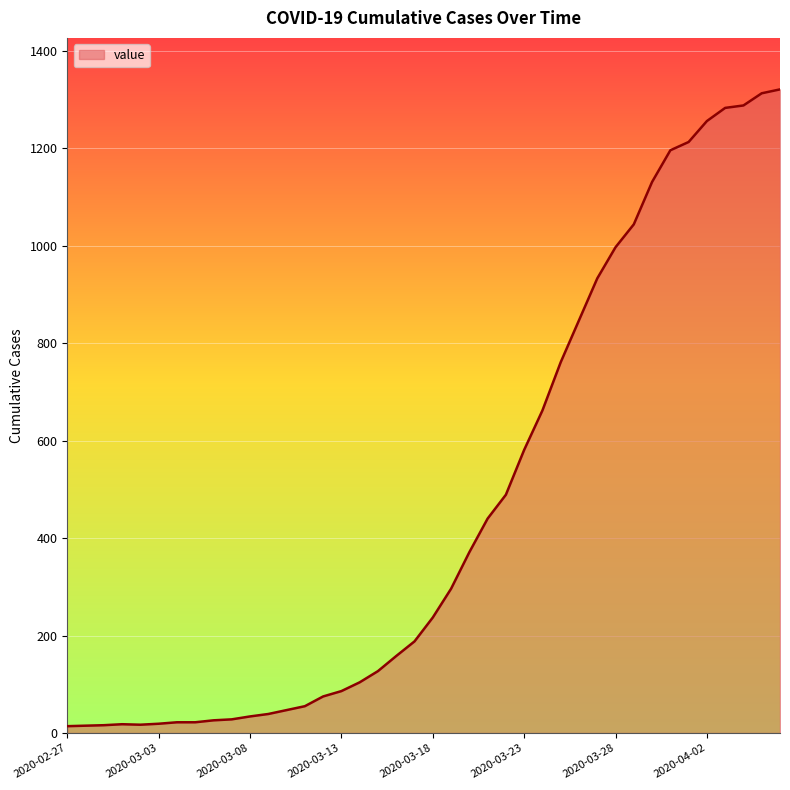

What is the maximum value shown in the chart?

1321